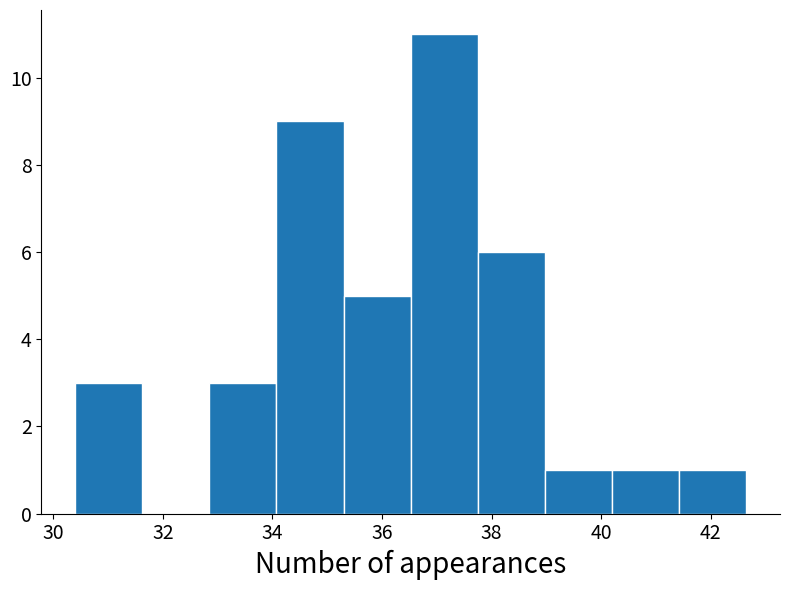

Reading left to right, transcribe this chart: for each bar, give the range it covers on the x-axis and its height. Neither the bar edges nor the heights are printed on the chart, so give them approximately, as read against the axes.

30.4 to 31.6: 3
31.6 to 32.8: 0
32.8 to 34.0: 3
34.0 to 35.2: 9
35.2 to 36.6: 5
36.6 to 37.8: 11
37.8 to 39.0: 6
39.0 to 40.2: 1
40.2 to 41.4: 1
41.4 to 42.6: 1